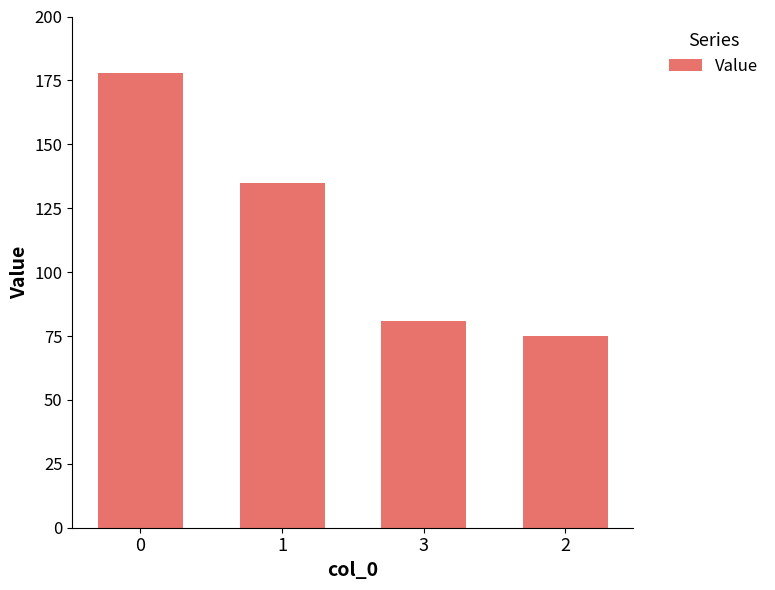

Rank the categories by value from lowest to highest.

2, 3, 1, 0